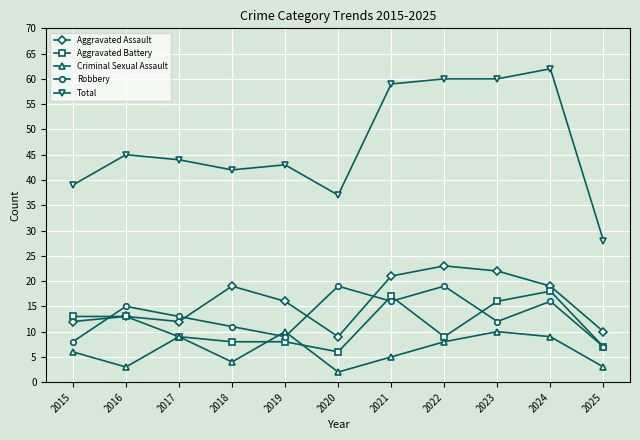

What is the difference between the highest and lowest values at 2025?

25